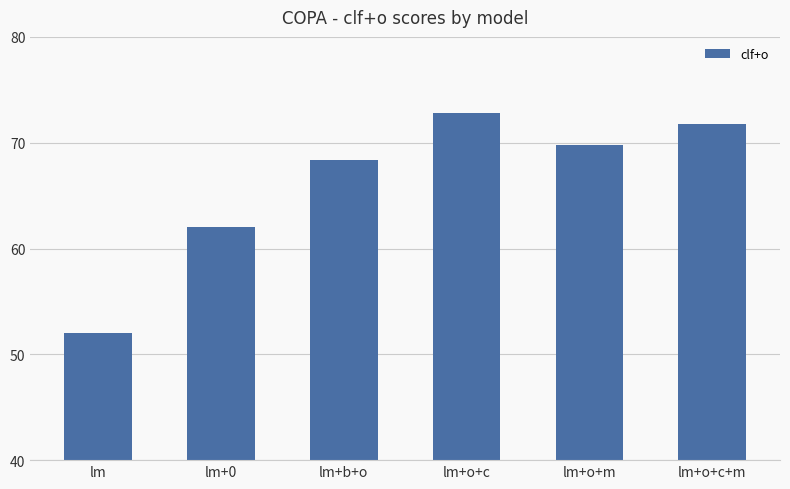

The chart shows a value of 35.7 at lm+o+m. True or false?

False